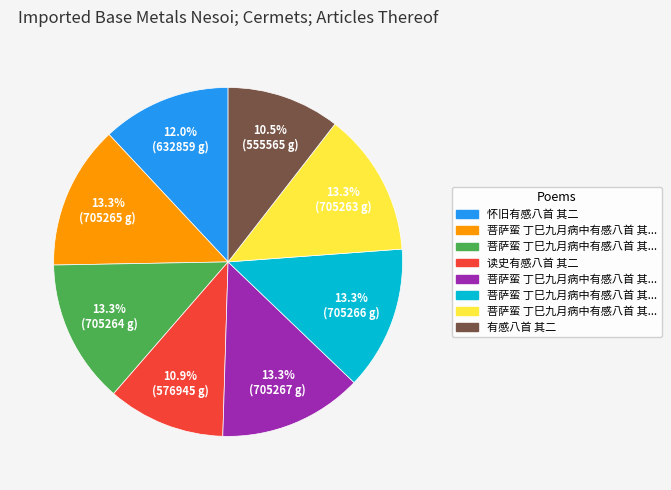

Does any single category account for the majority?

No